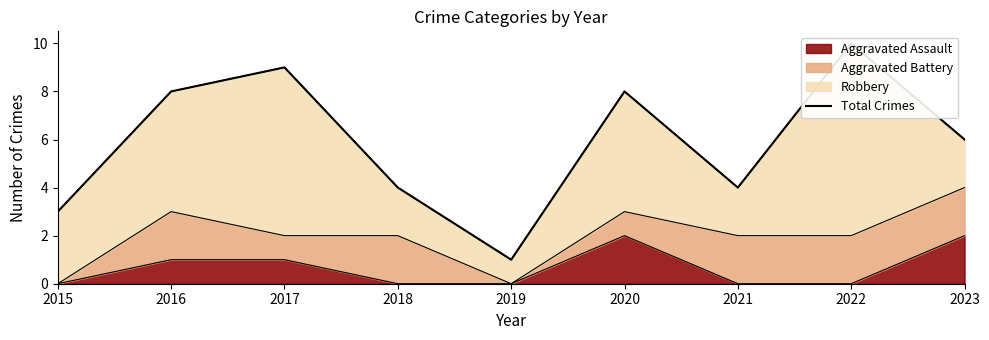

How many interior local peaks (higher than both neighbors) does the data have?

3